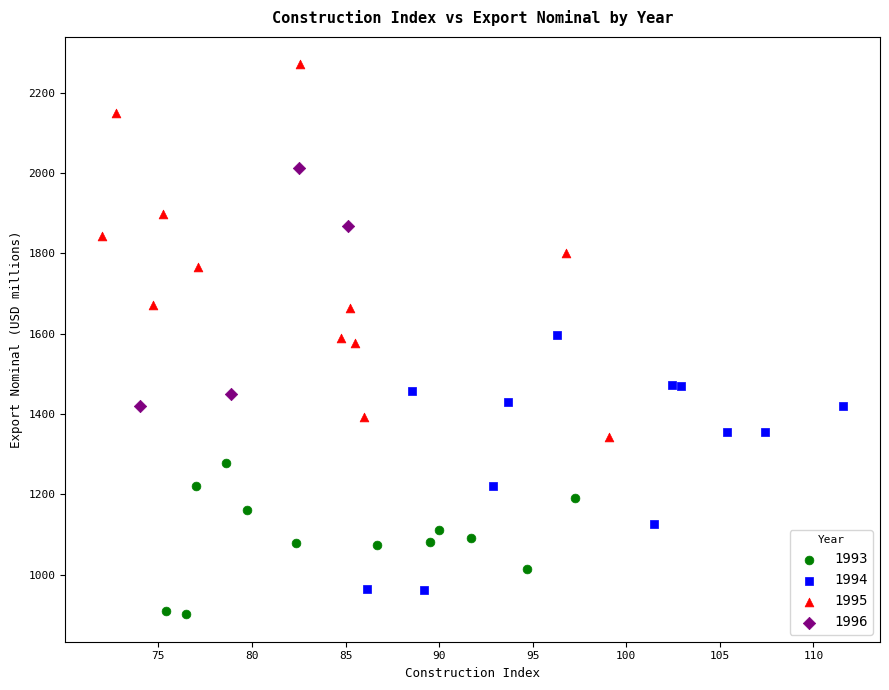

Which series has the widest spread of Y values?

1995